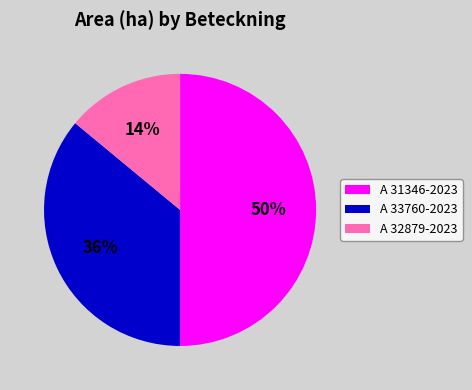

What percentage is the A 33760-2023 slice, to the nearest percent?

36%